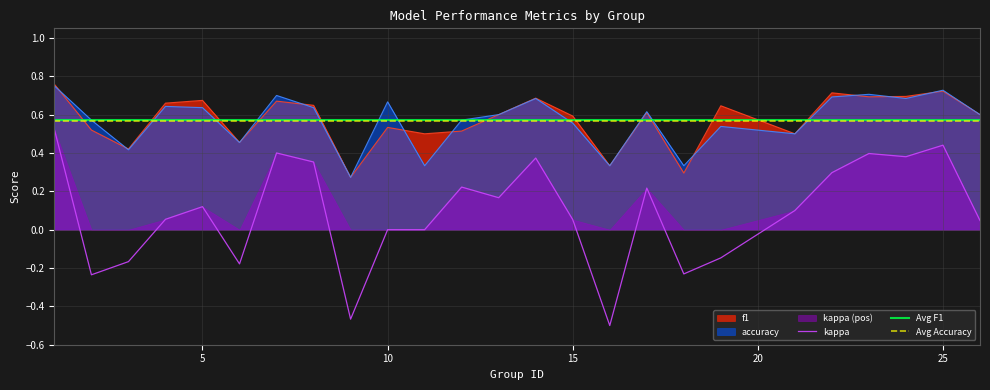

What is the difference between the highest and lowest values at 22?

0.4